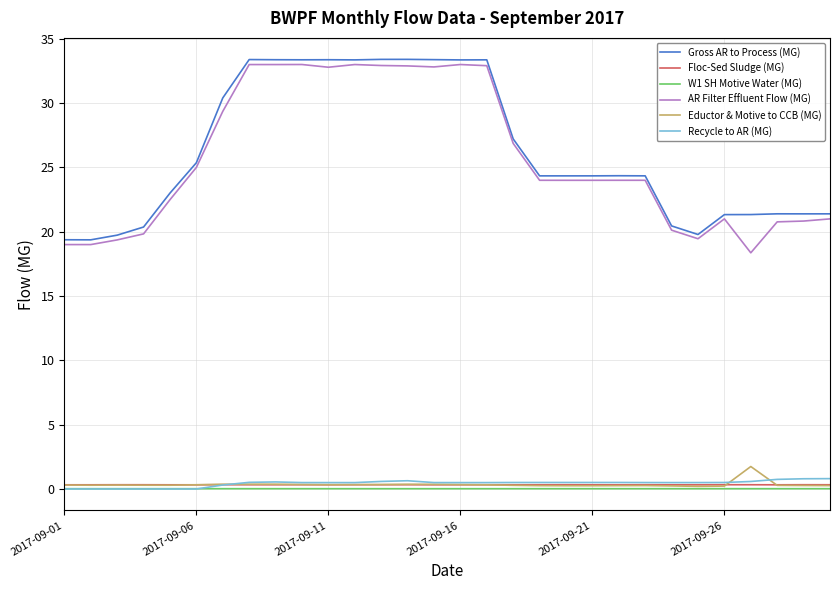

What is the maximum value shown in the chart?

33.4